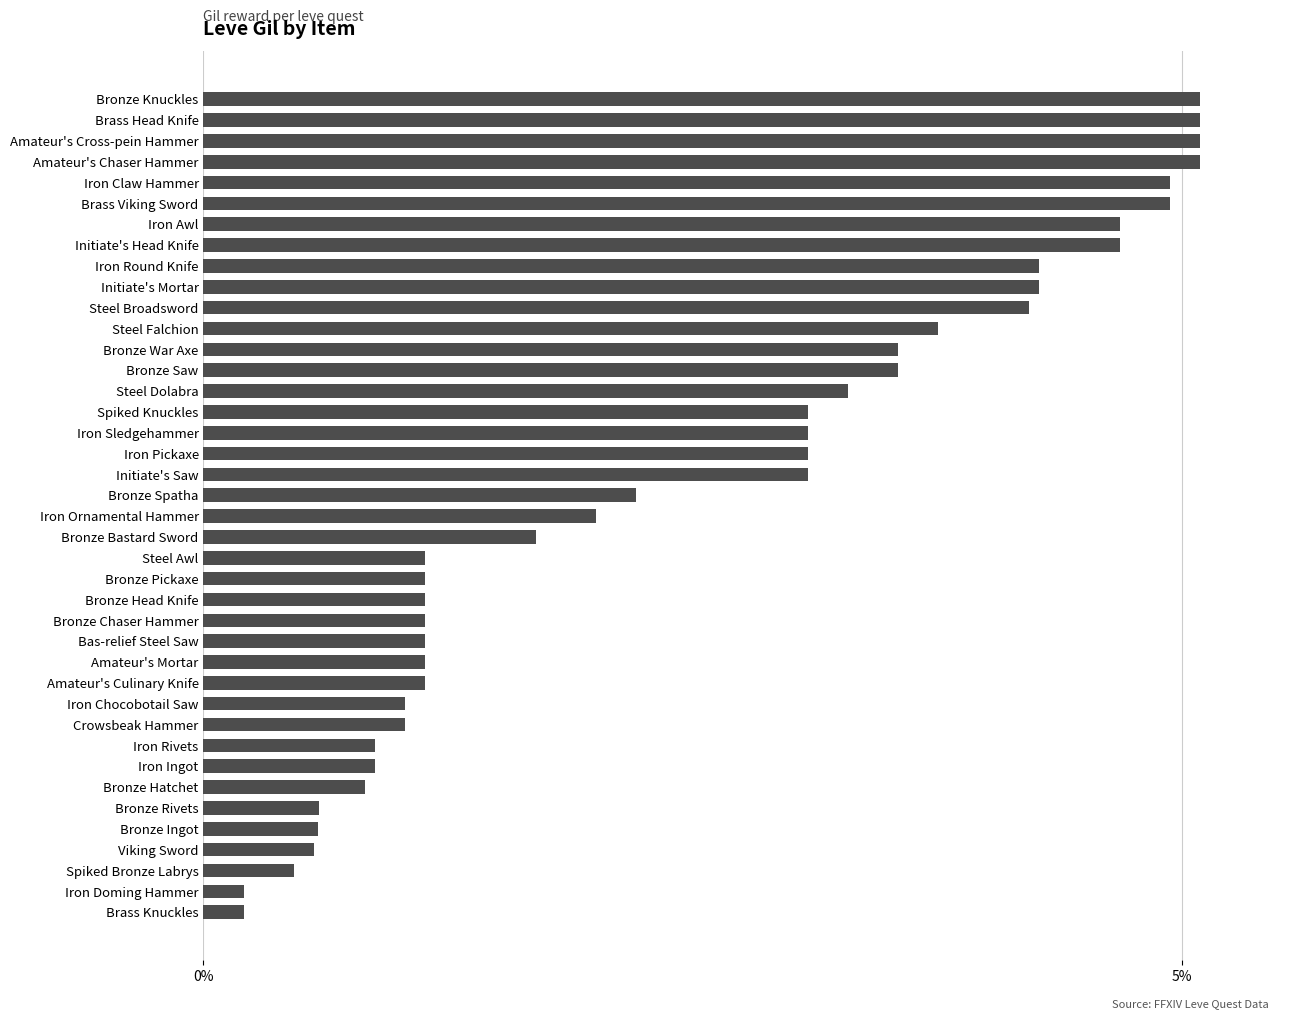

Approximately how many times larger is the value at Spiked Knuckles compared to Bas-relief Steel Saw?

2.7